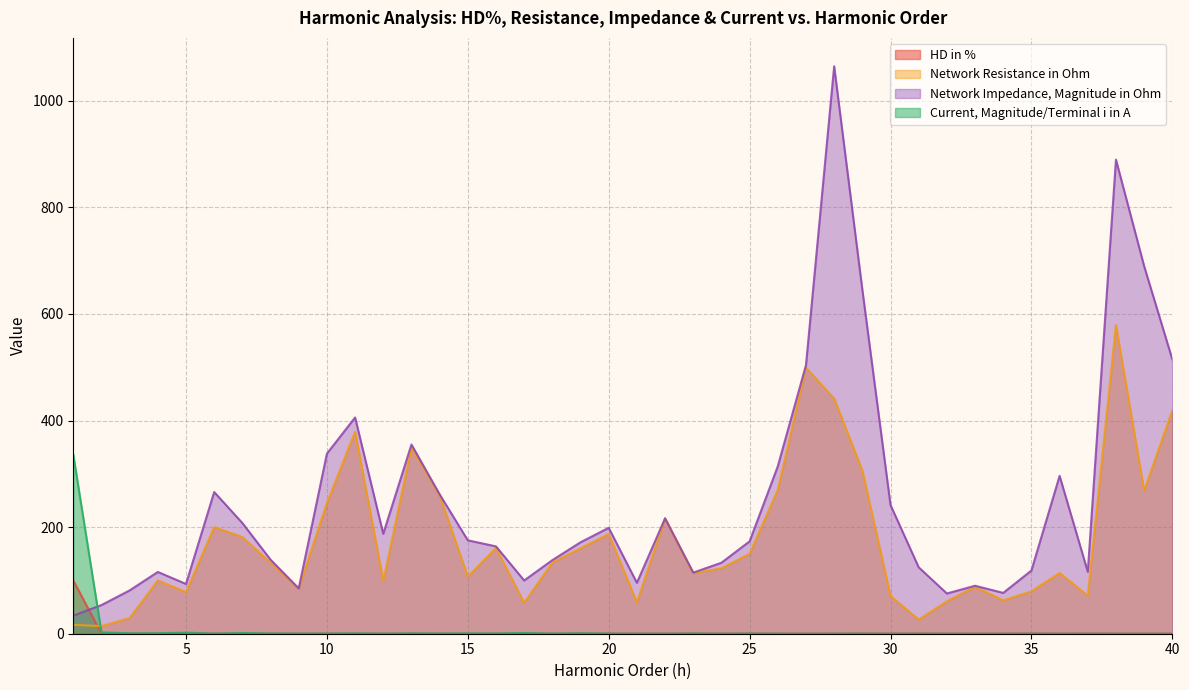

True or false: Network Resistance in Ohm and HD in % cross at least once.

True